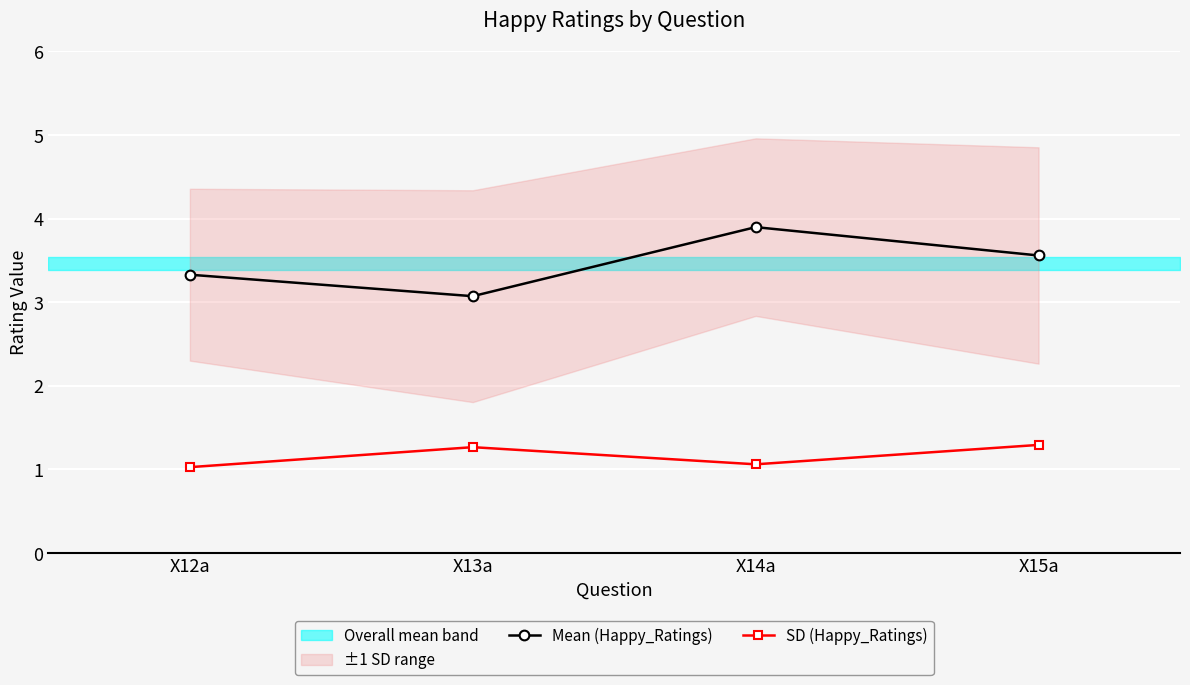

What is the approximate value of SD (Happy_Ratings) at X15a?

1.3